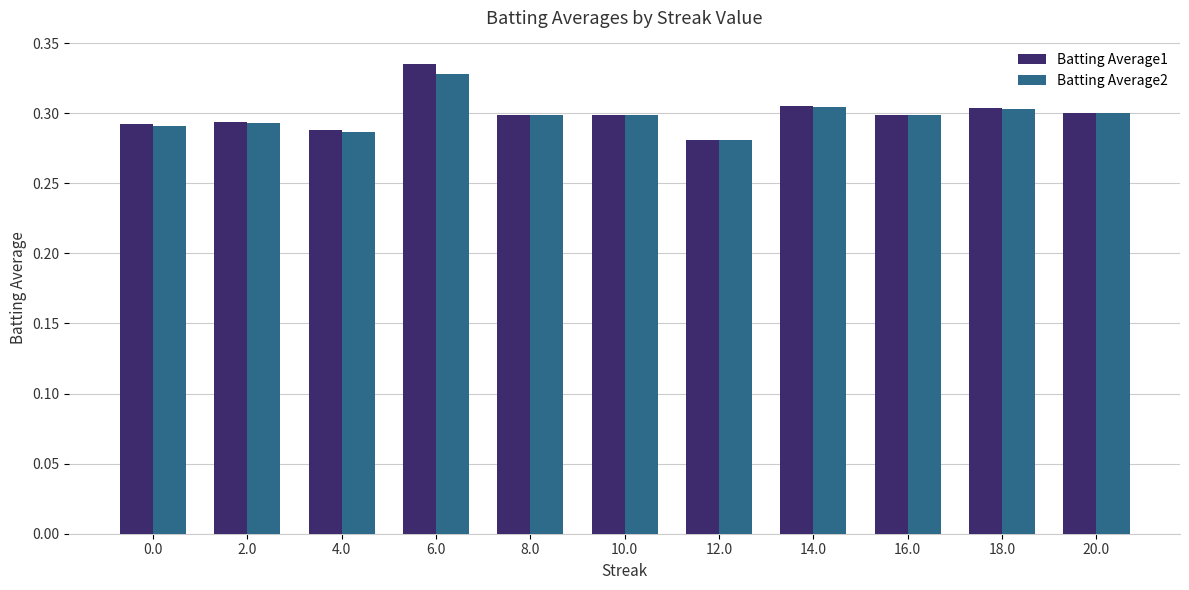

Which series has the largest range (max minus min)?

Batting Average1